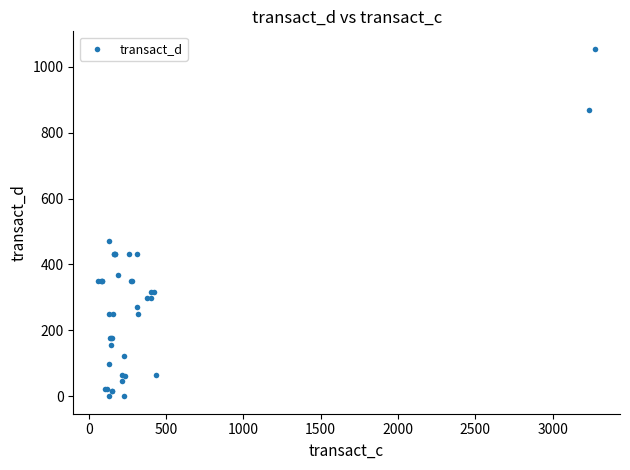

What Y value in the scatter plot is closest to 527?

471.4